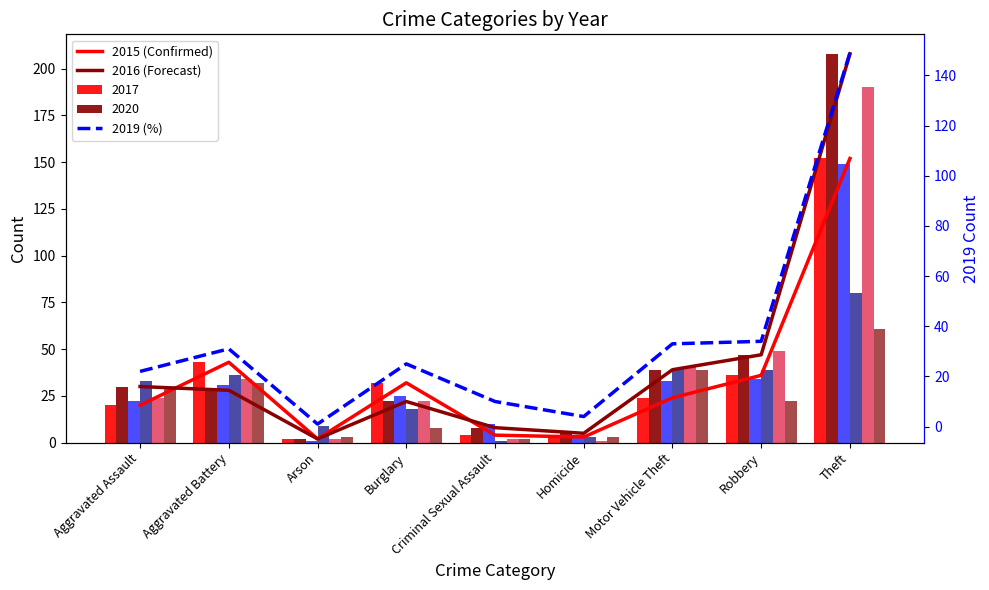

Which category has the lowest value in the 2019 (%) series?

Arson